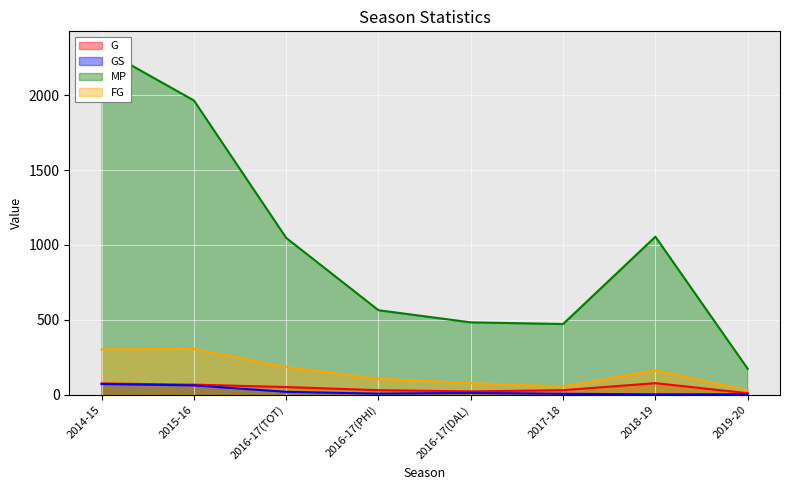

Which series changed the most between 2015-16 and 2019-20?

MP